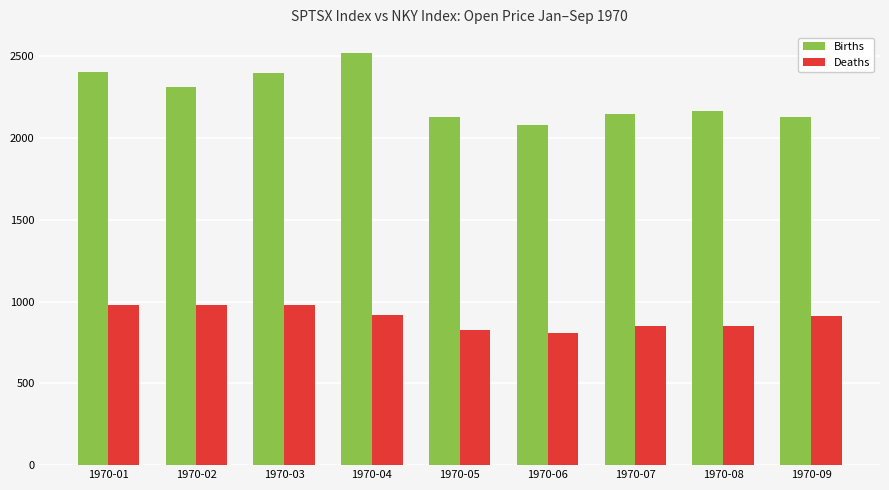

What is the average value of the Deaths series?

900.2